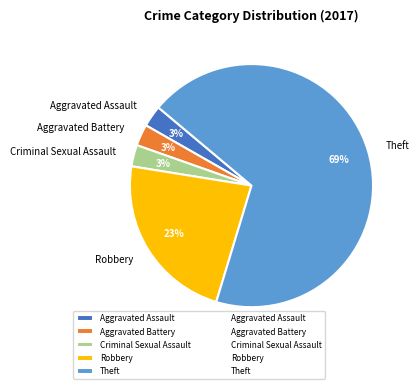

To the nearest percent, what is the combined percentage of Aggravated Assault and Criminal Sexual Assault?

6%